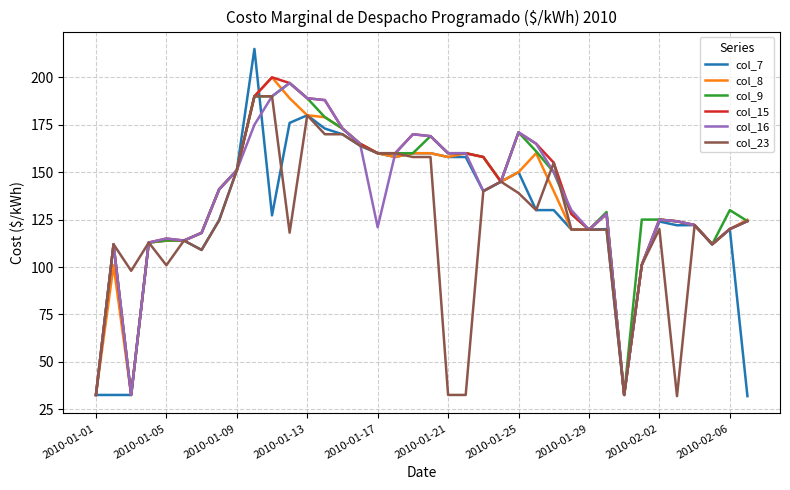

What is the maximum value shown in the chart?

215.0